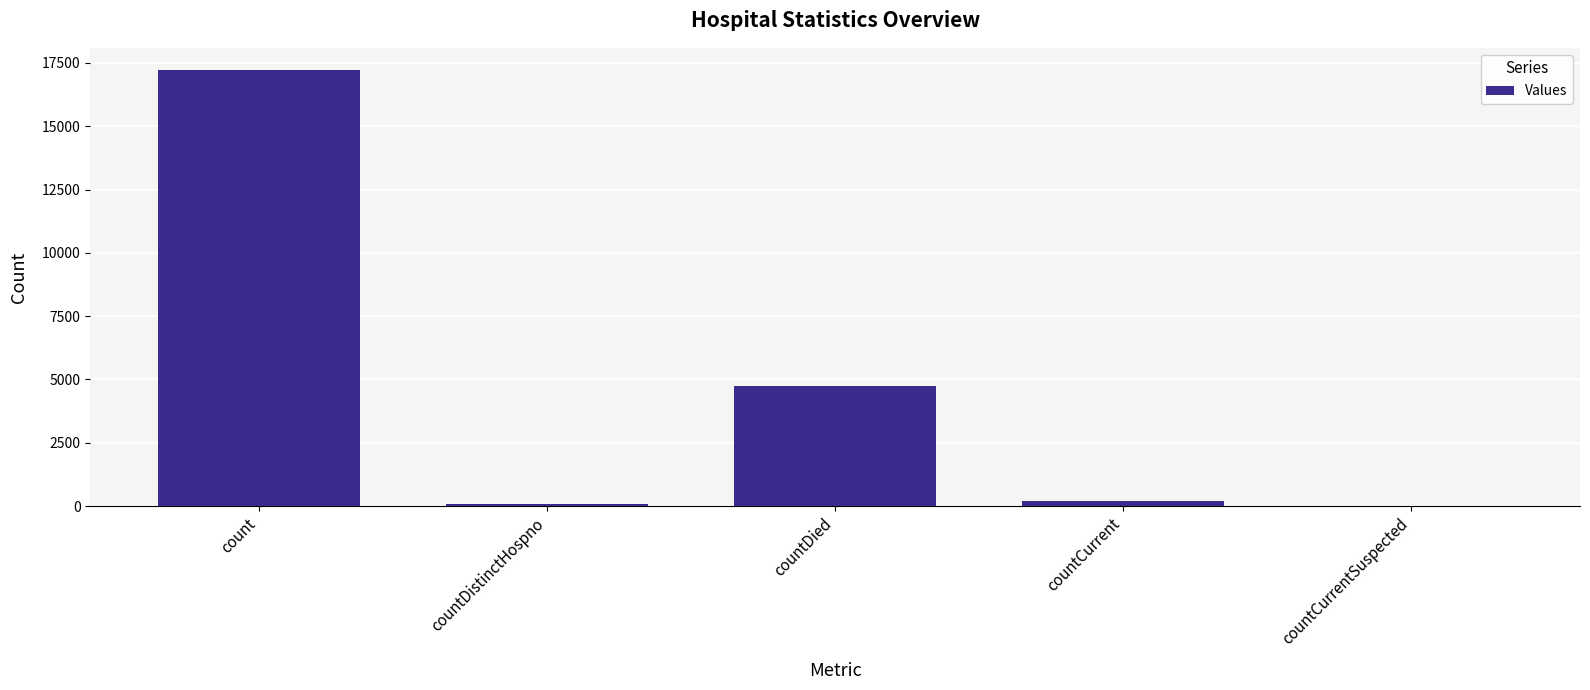

Where is the data nearest to the value 8616?

countDied